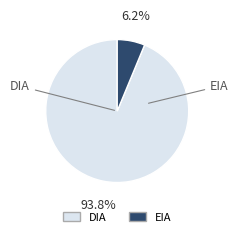

Between EIA and DIA, which is larger?

DIA